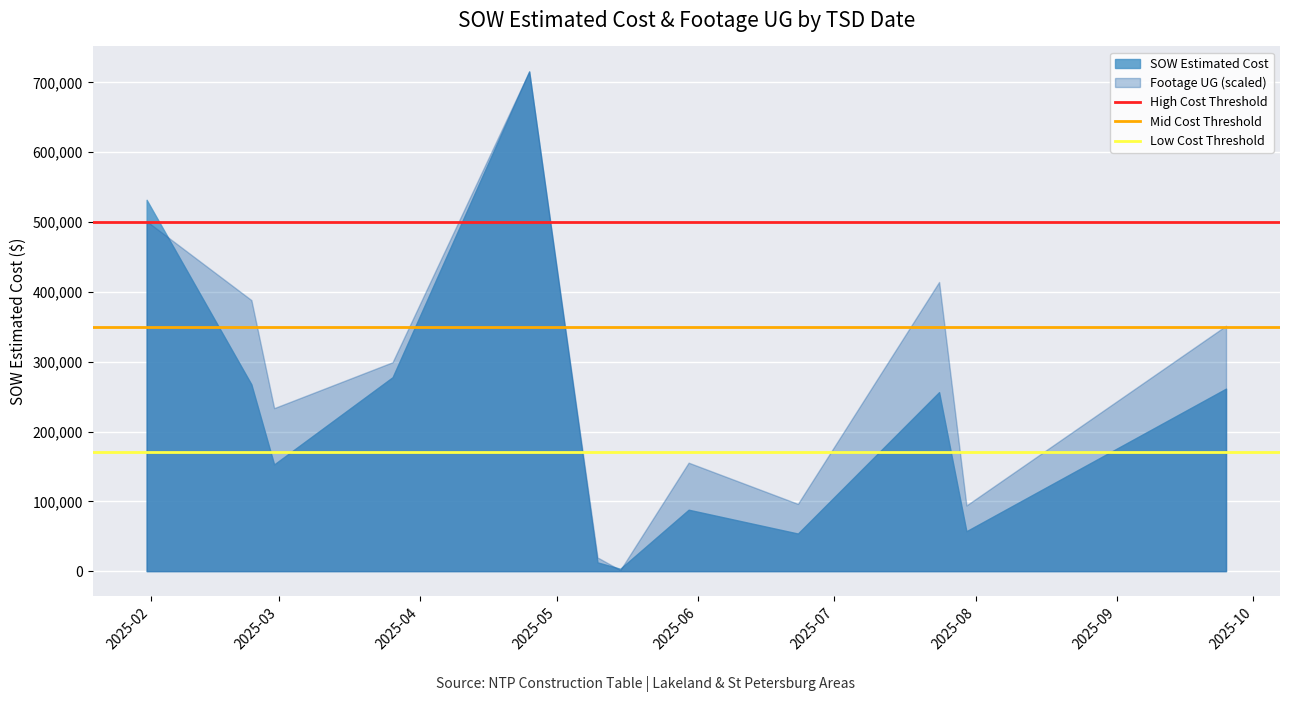

What is the sum of all Low Cost Threshold values?

340000